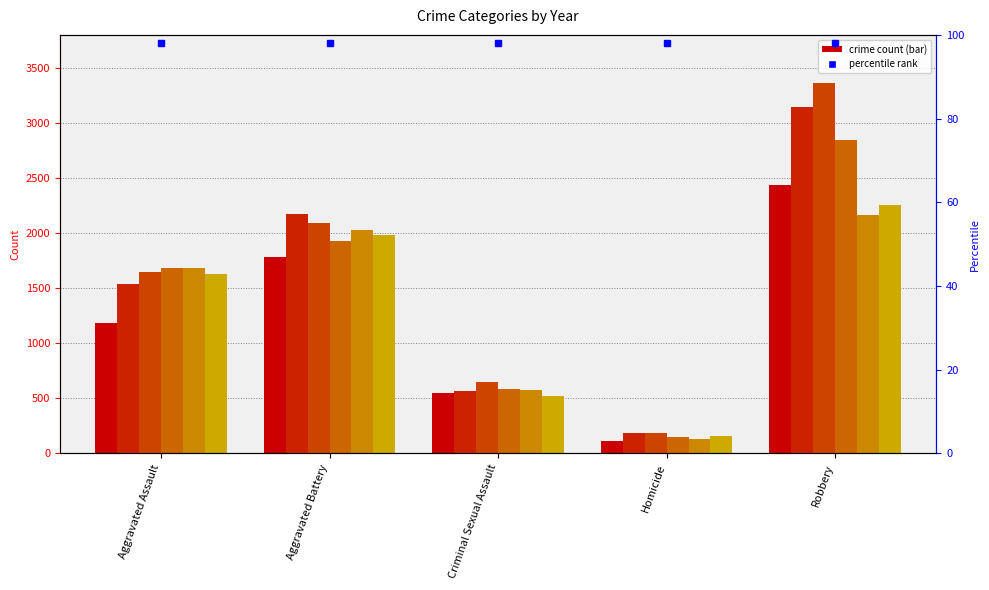

What is the sum of all 2020 values?

6534